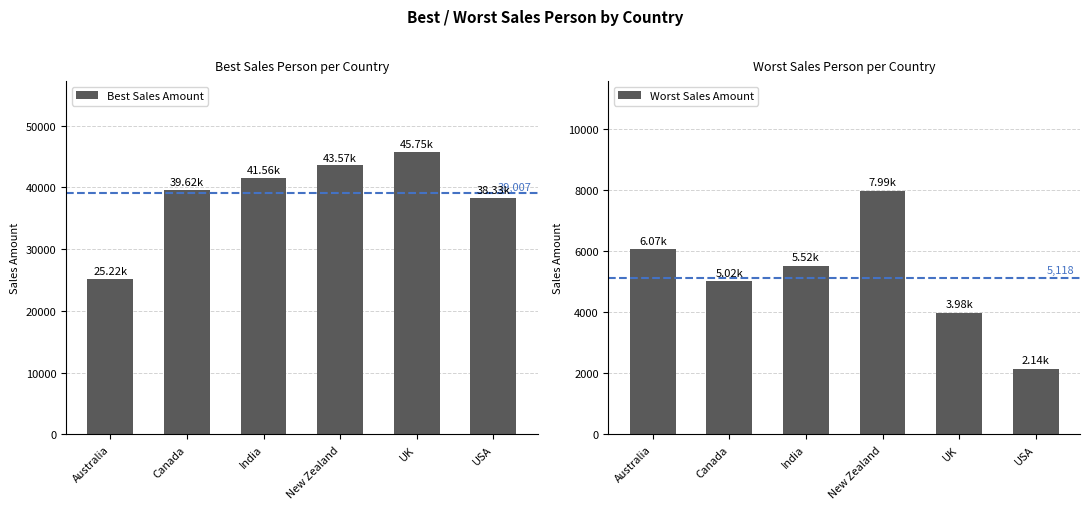

What is the label of the 5th bar from the left?

UK